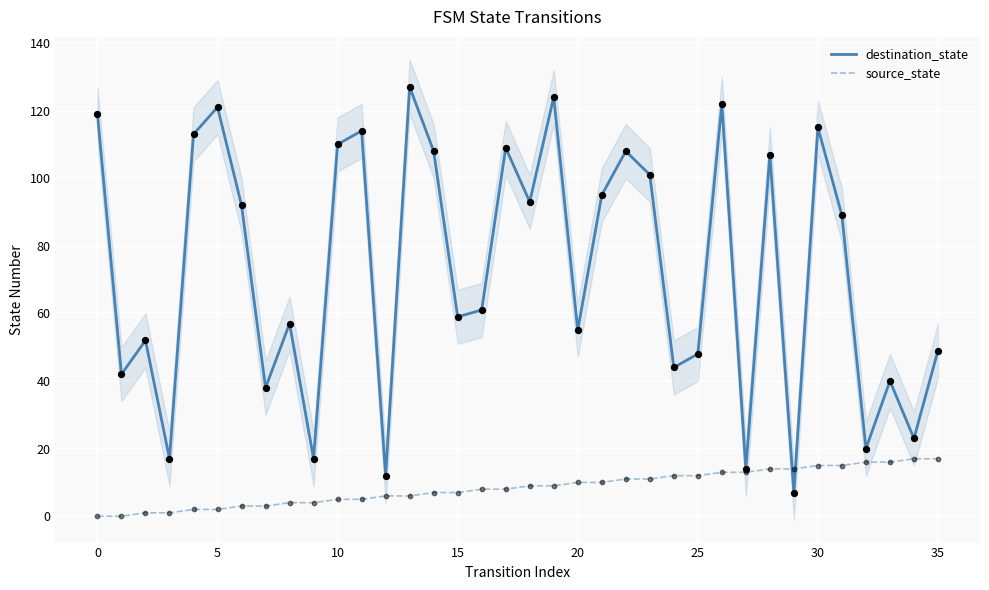

At how many categories does at least one series exceed 36?

29